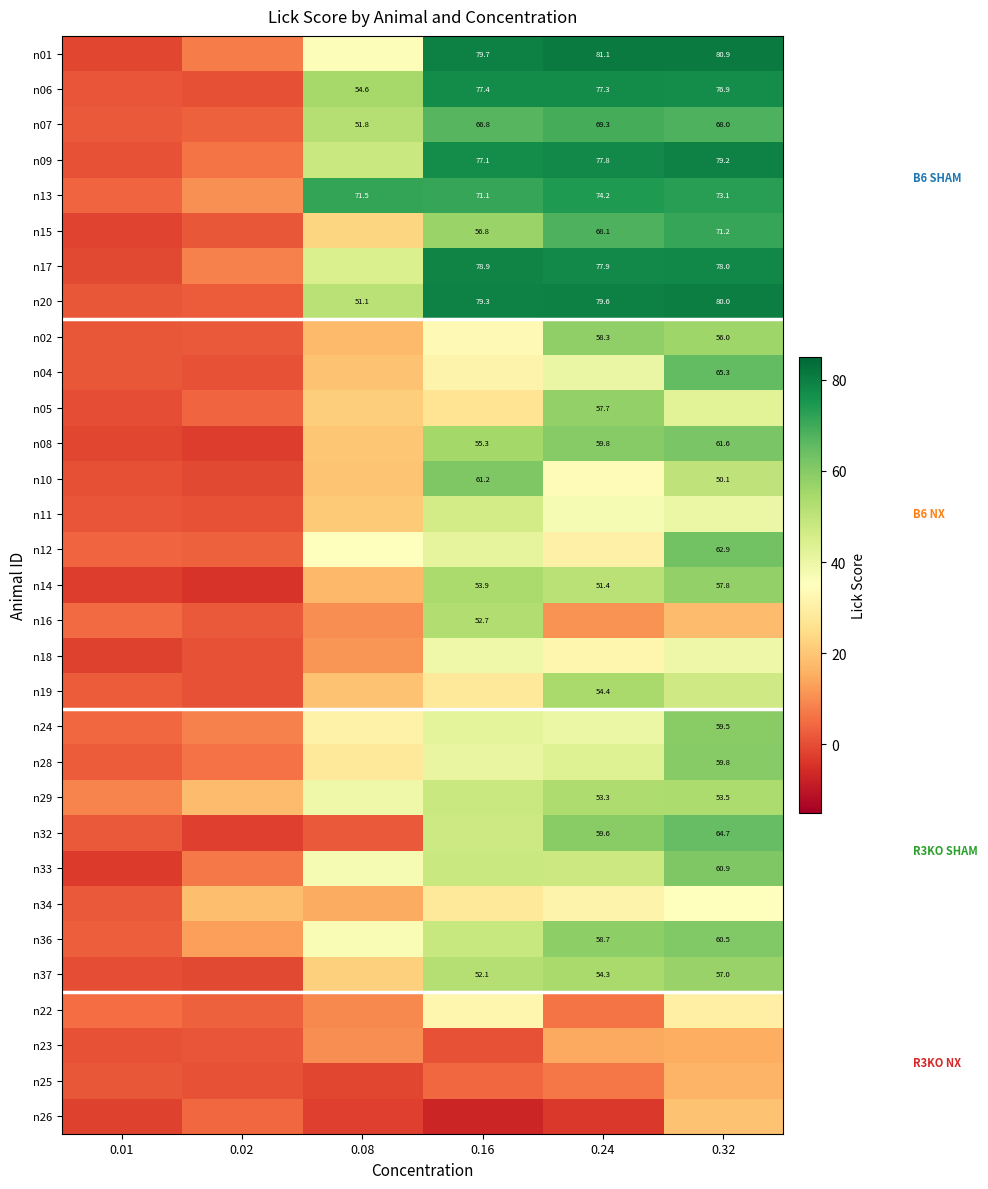

What is the total value across all series at 0.01?

40.3